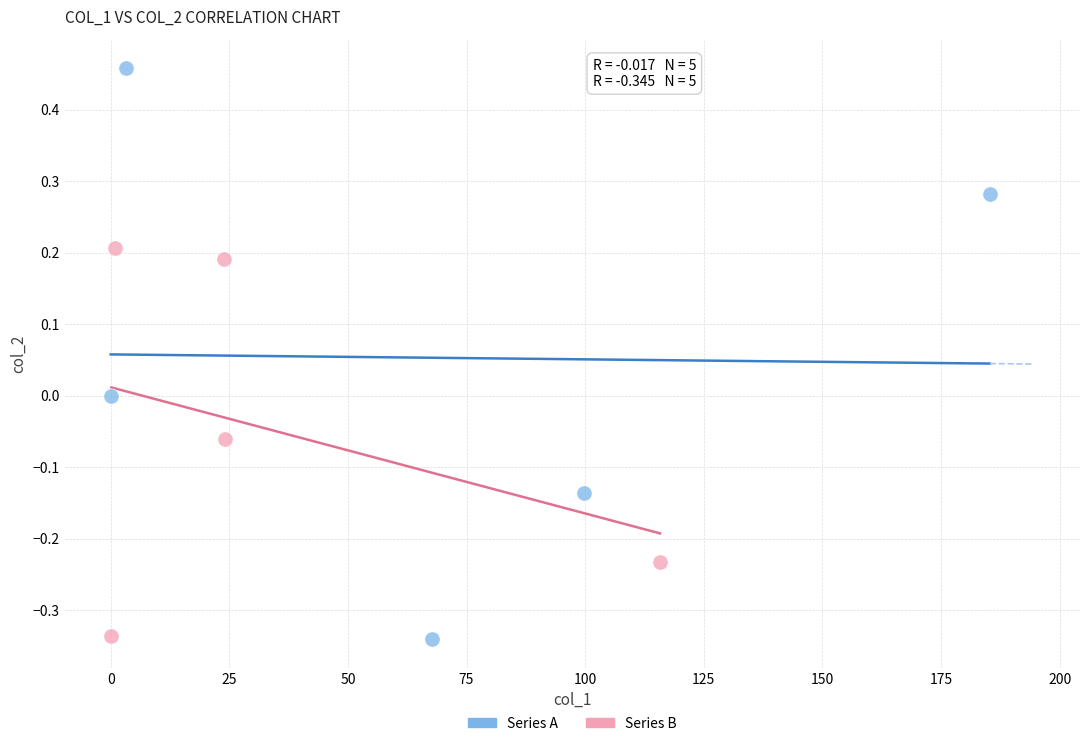

Which series has the widest spread of Y values?

Series A